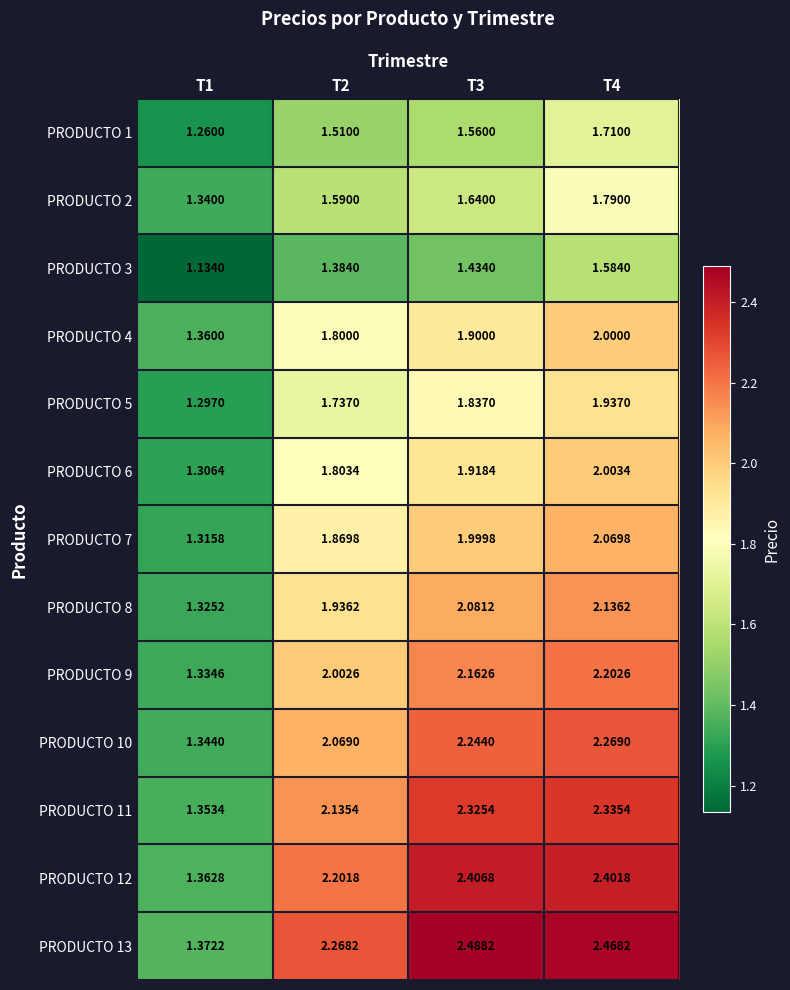

Is the value of PRODUCTO 7 at T4 greater than the value of PRODUCTO 8 at T1?

Yes